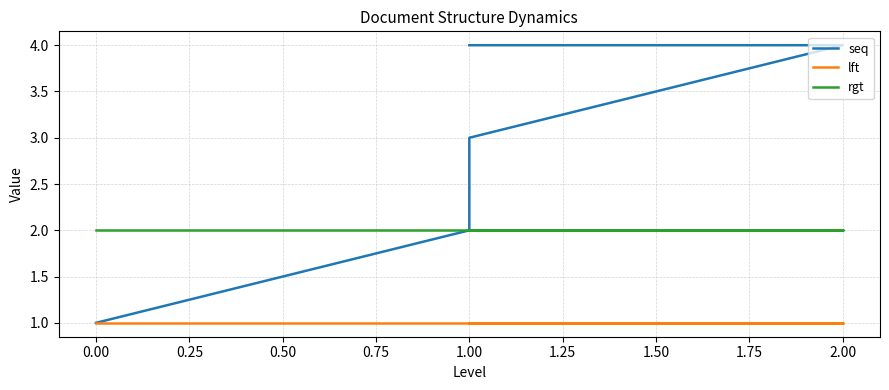

What is the difference between the maximum and minimum values in the seq series?

3